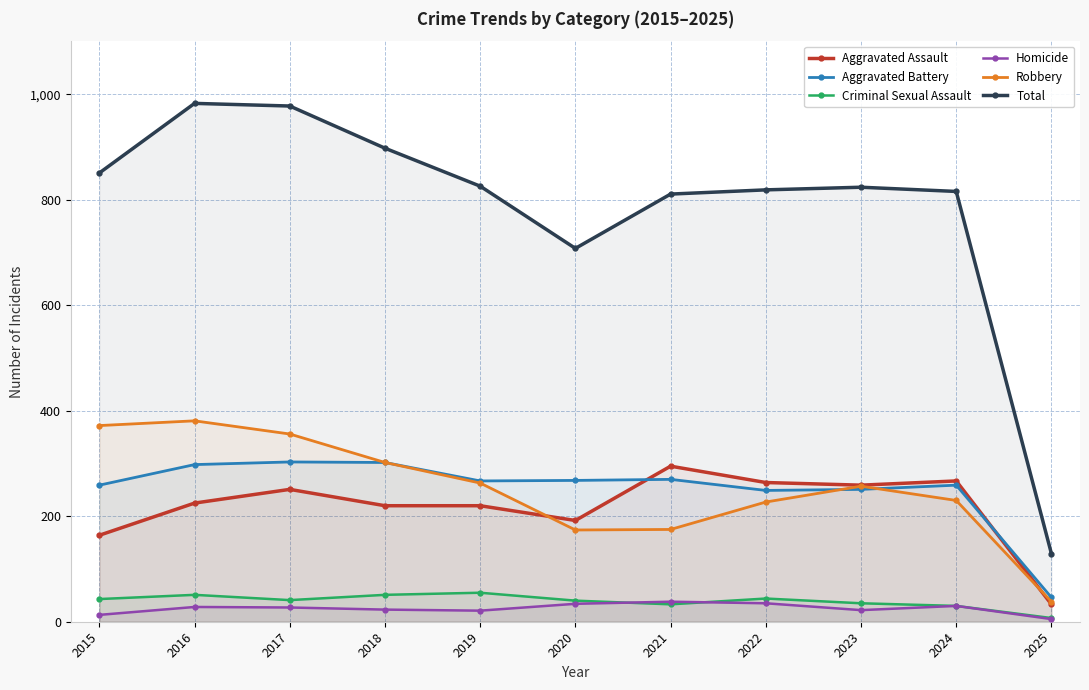

Where is the first local maximum for Robbery?

2016